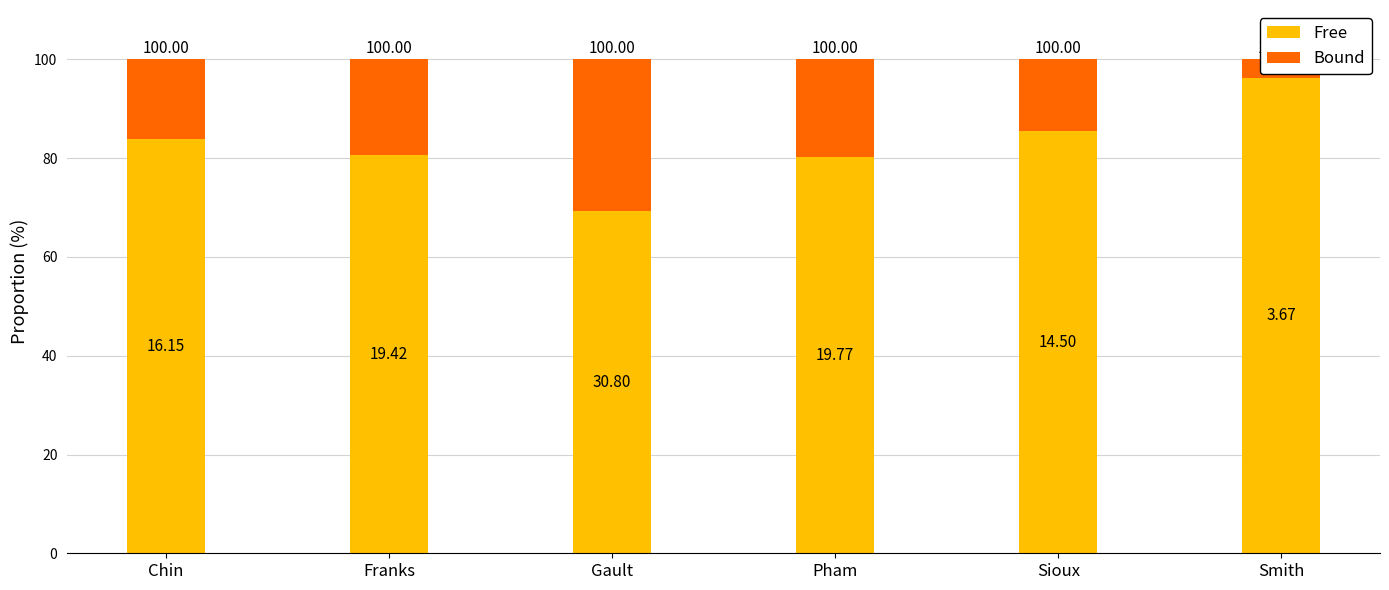

Between Gault and Pham, which series saw the biggest shift?

Free